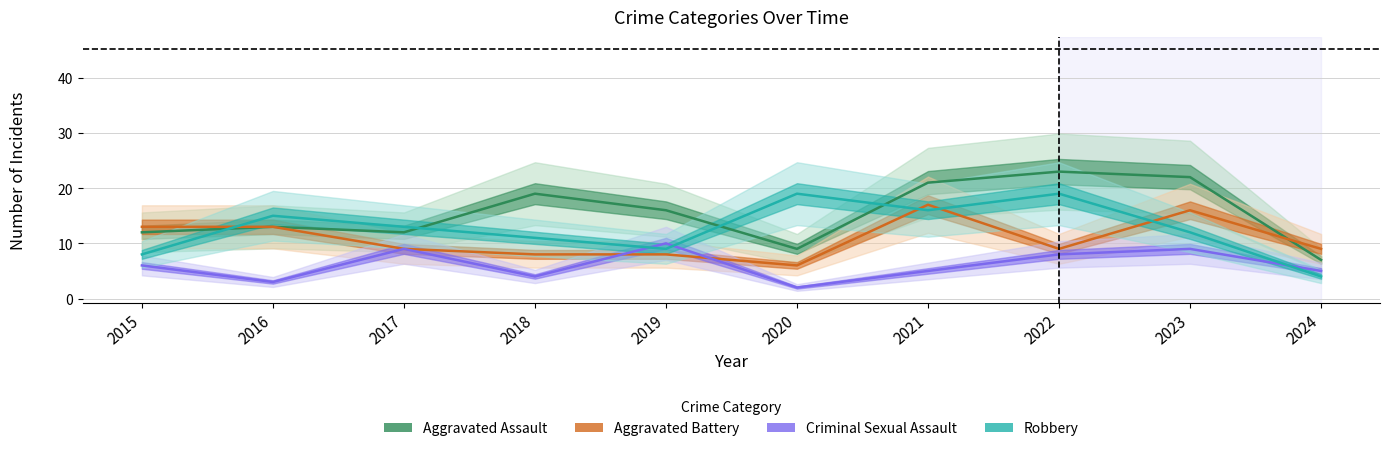

Where is the first local minimum for Robbery?

2019